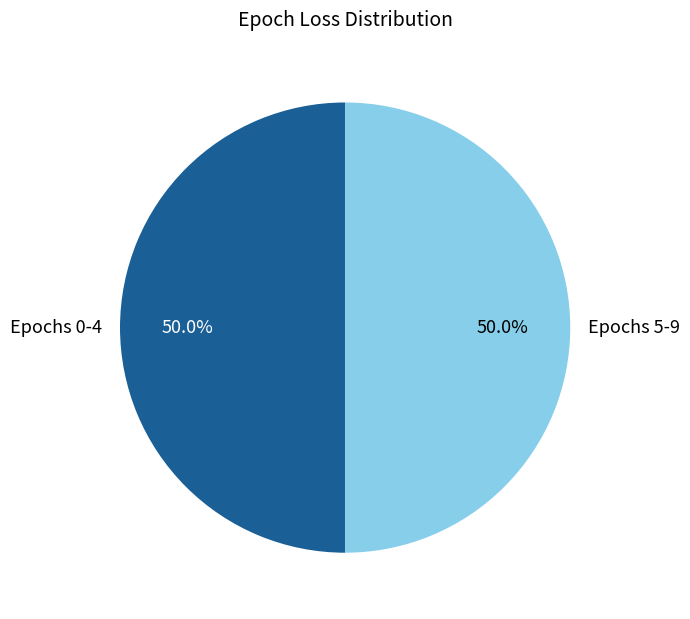

Approximately how many times larger is the value at Epochs 5-9 compared to Epochs 0-4?

1.0